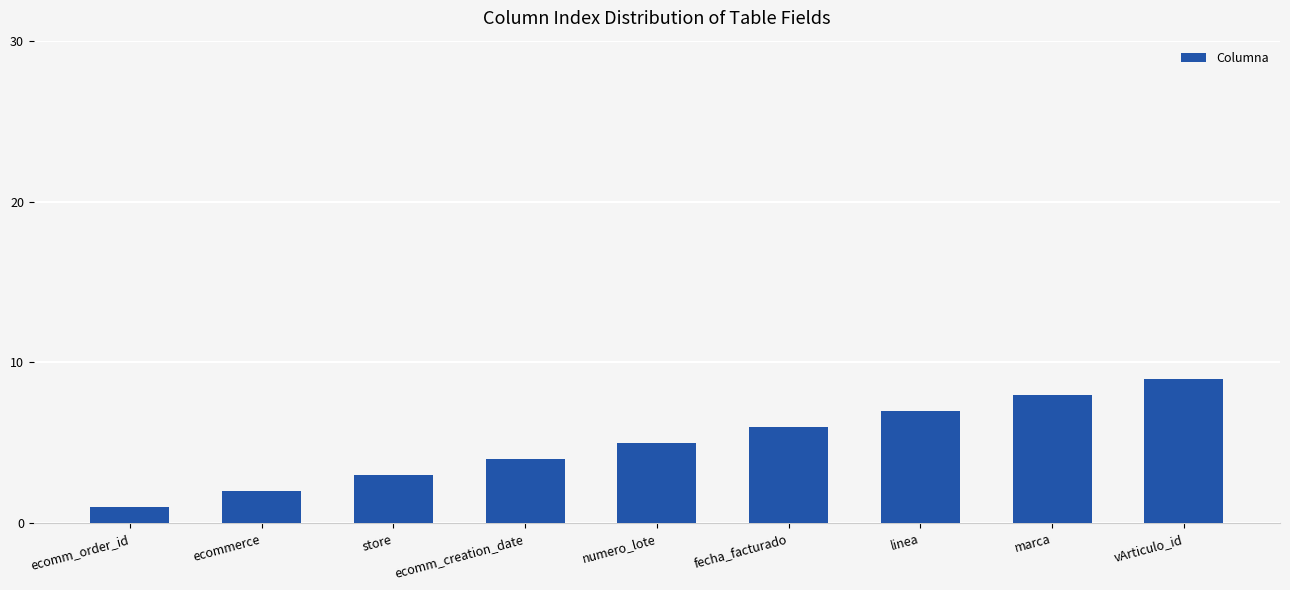

What is the minimum value shown in the chart?

1